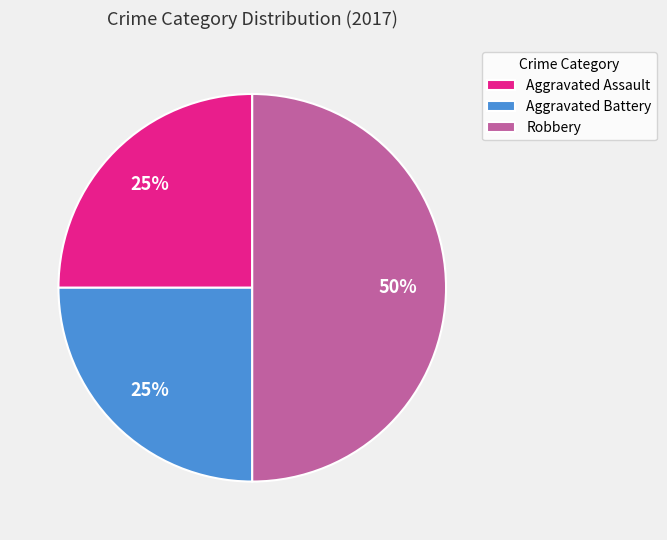

The Aggravated Battery slice represents 25% of the pie. True or false?

True